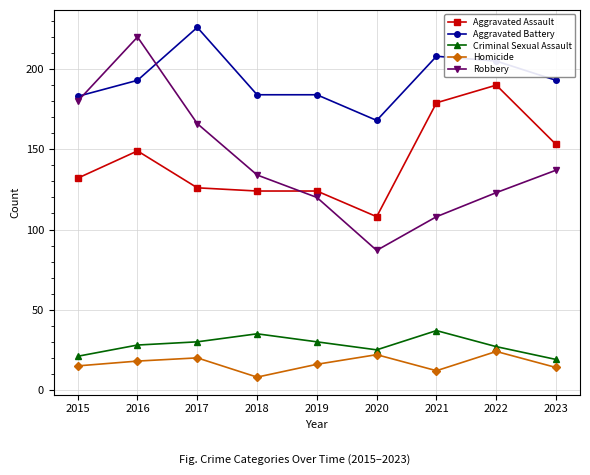

What is the maximum value shown in the chart?

226